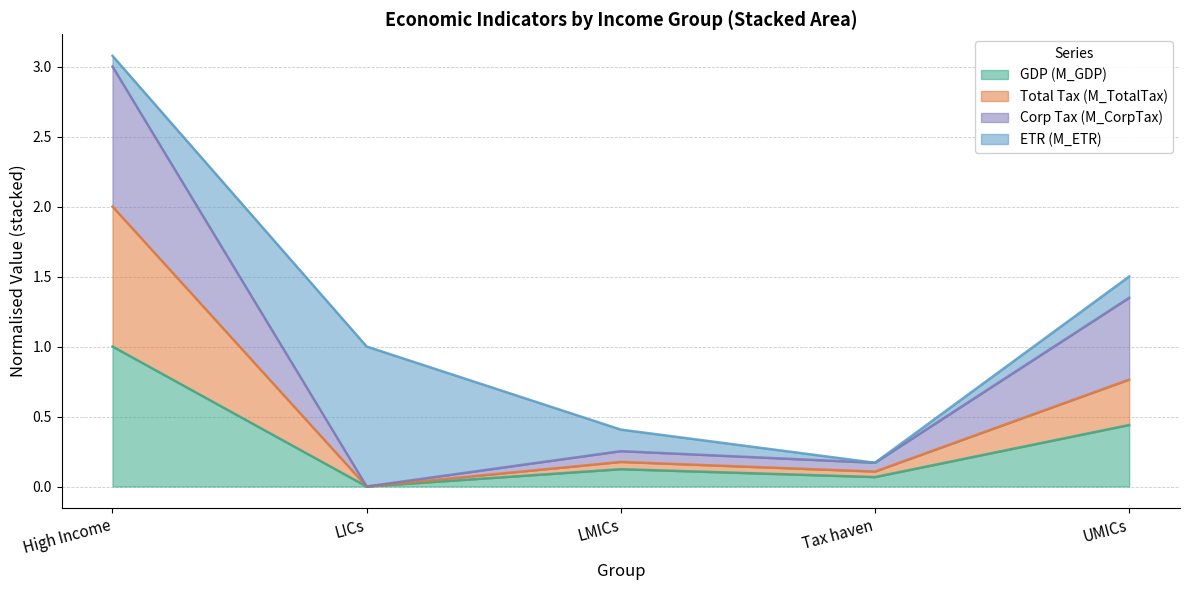

The GDP (M_GDP) series shows -0.3 at LICs. True or false?

False